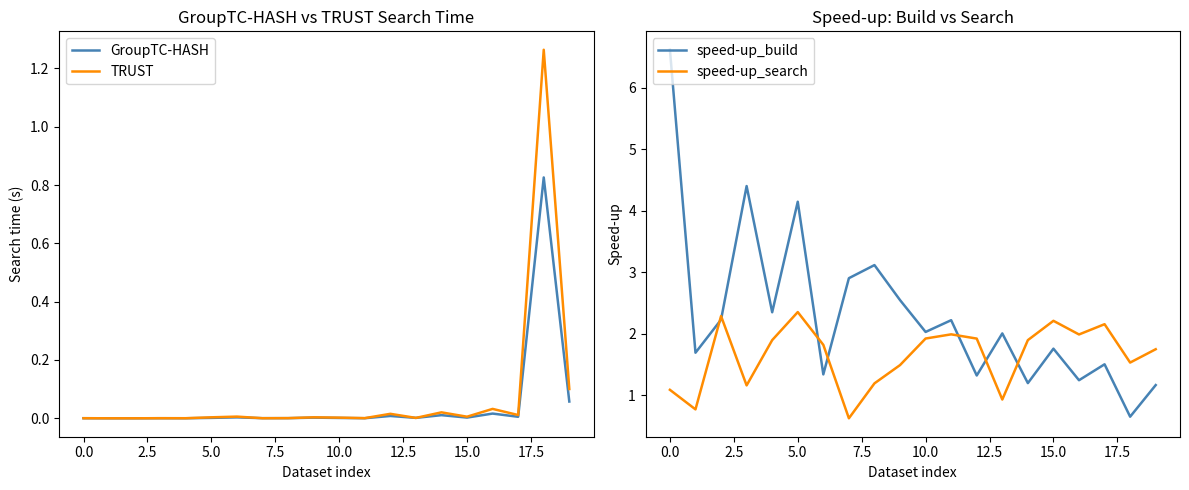

List the series in order of their peak value, highest first.

speed-up_build, speed-up_search, TRUST, GroupTC-HASH